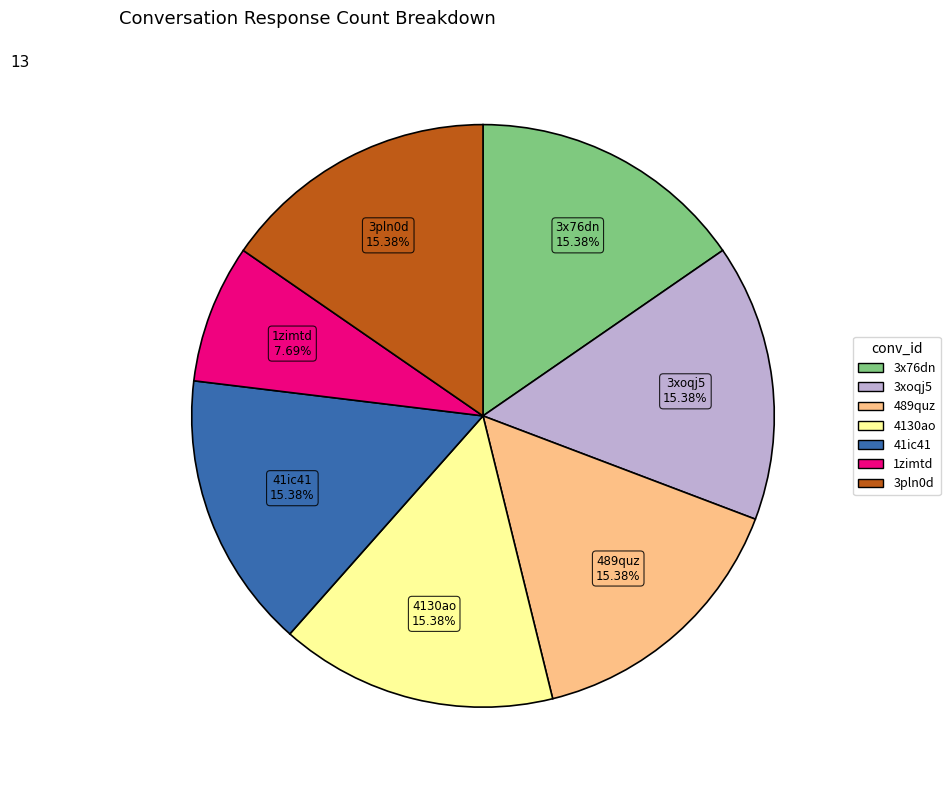

To the nearest percent, what portion does 3x76dn represent?

15%